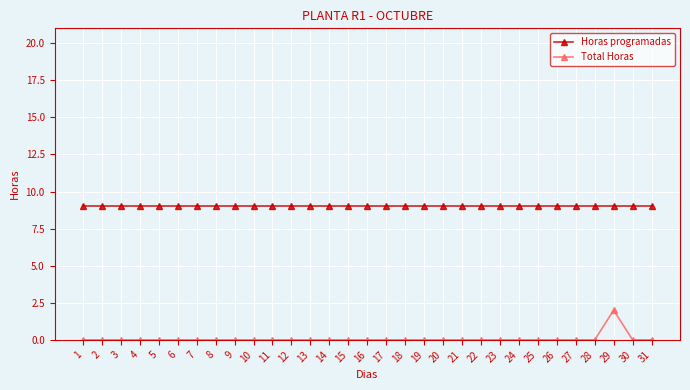

Which series has the largest range (max minus min)?

Total Horas